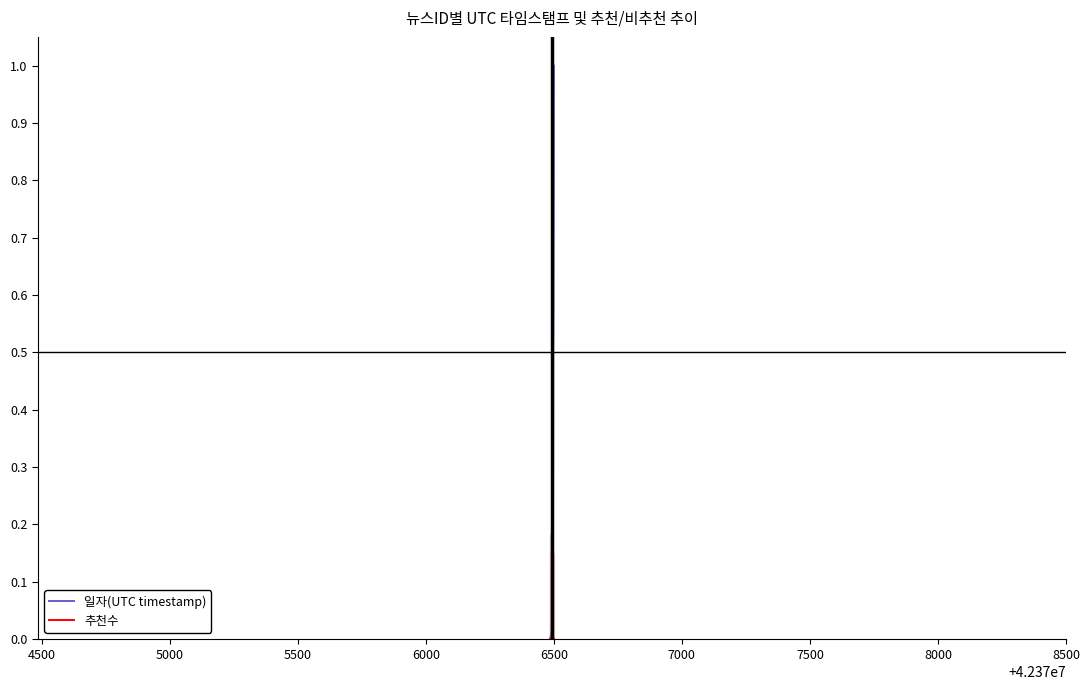

Reading left to right, transcribe all the data shown in this chart.

일자(UTC timestamp): 0.0	0.0	0.3	0.6	1.0
추천수: 0.0	0.0	0.0	0.0	0.0